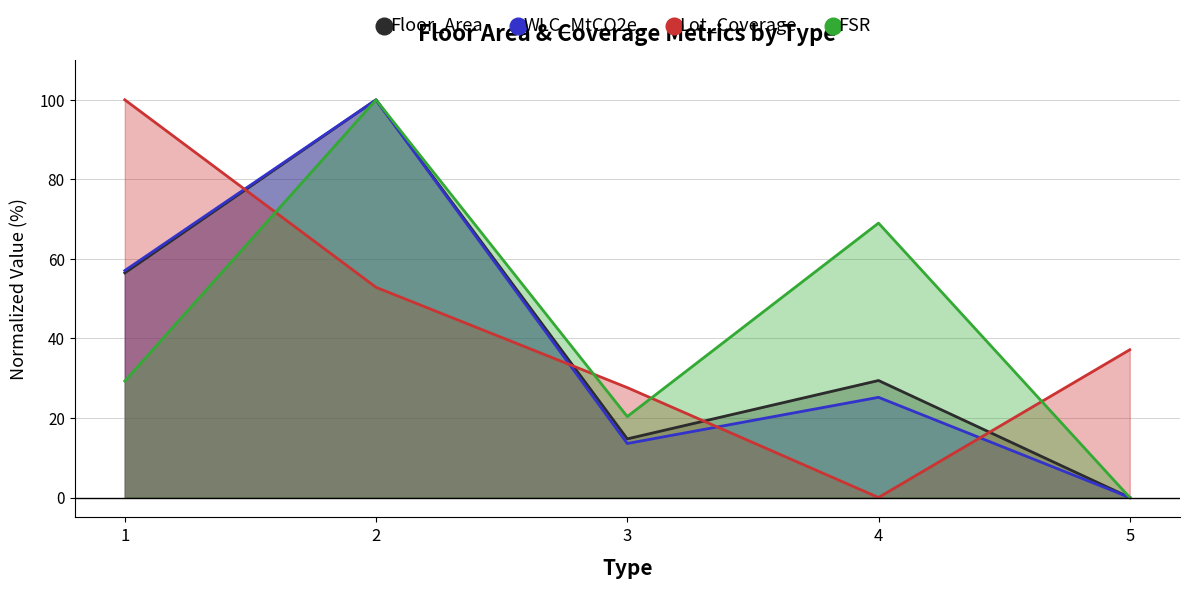

Rank the series at 5 from highest to lowest value.

Lot_Coverage, Floor_Area, WLC_MtCO2e, FSR